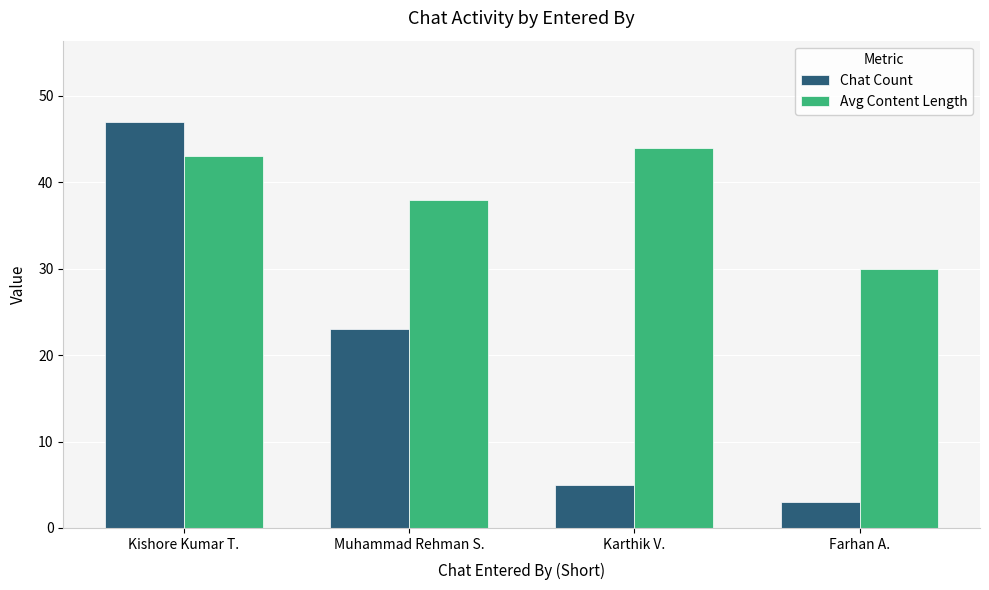

Where does the Chat Count series first go above 23?

Kishore Kumar T.